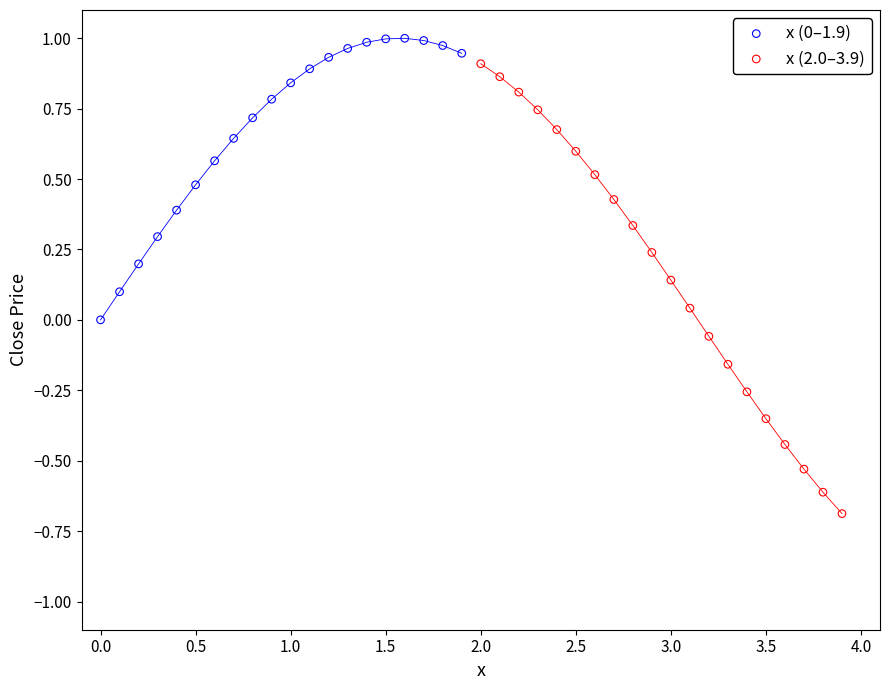

Which series reaches the minimum Y coordinate?

x (2.0–3.9)